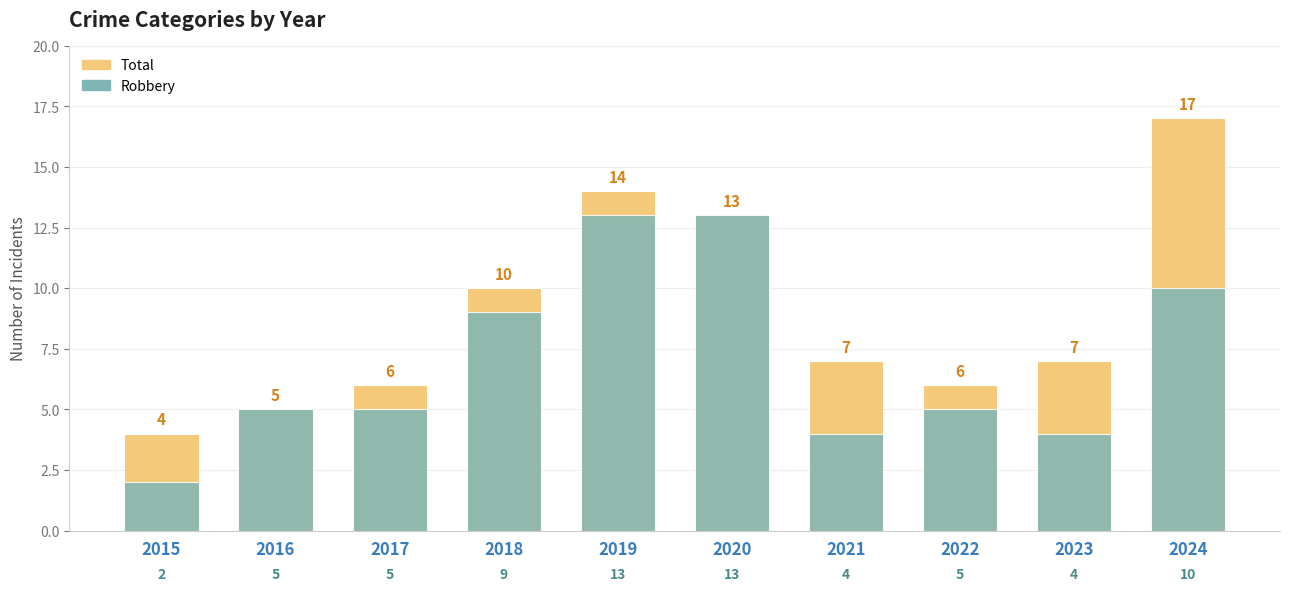

Reading left to right, what are all the values shown in this chart?

Total: 2015=4	2016=5	2017=6	2018=10	2019=14	2020=13	2021=7	2022=6	2023=7	2024=17
Robbery: 2015=2	2016=5	2017=5	2018=9	2019=13	2020=13	2021=4	2022=5	2023=4	2024=10